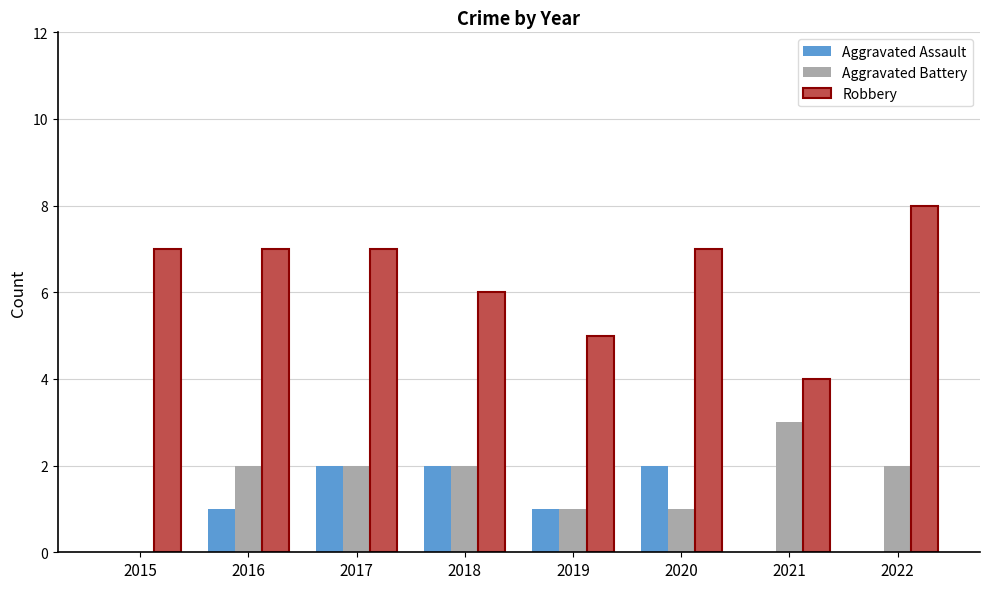

At which label does Aggravated Battery reach its peak?

2021